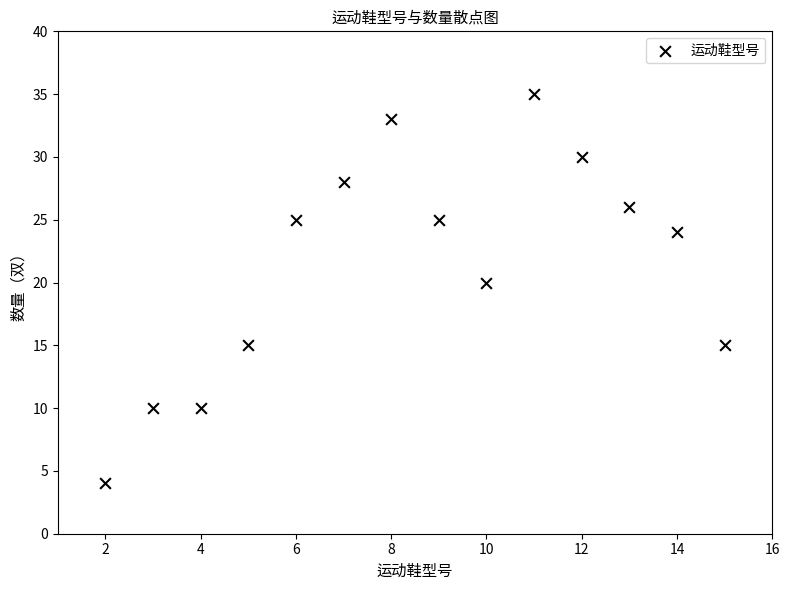

What is the range of X values (max minus min)?

13